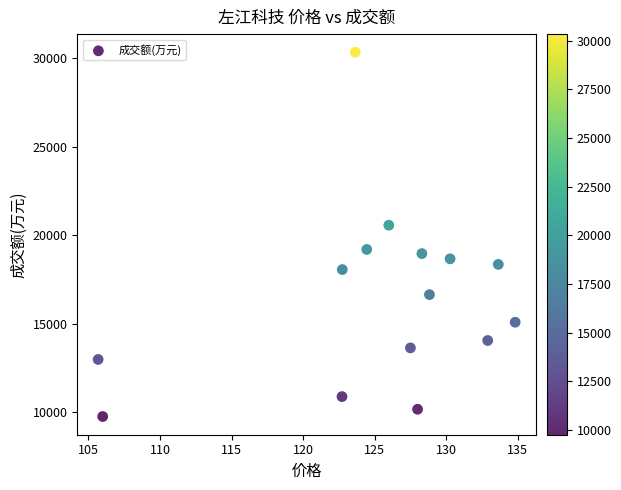

What Y value in the scatter plot is closest to 20045?

20565